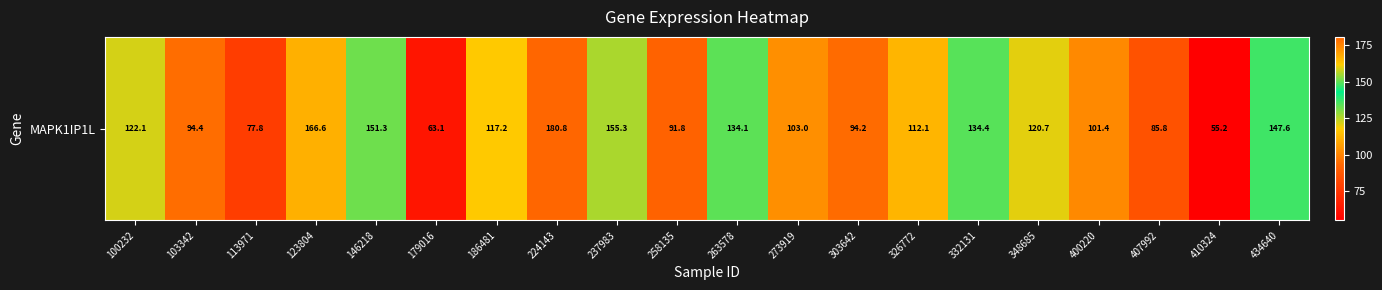

Which label corresponds to the smallest value in the chart?

410324